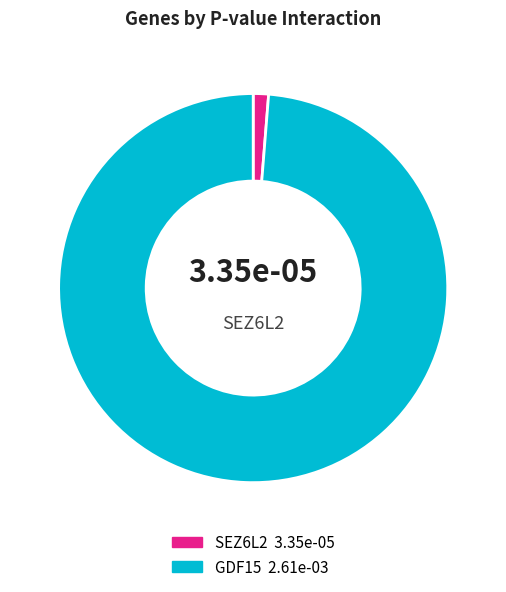

Is there any slice that represents more than half of the pie?

Yes